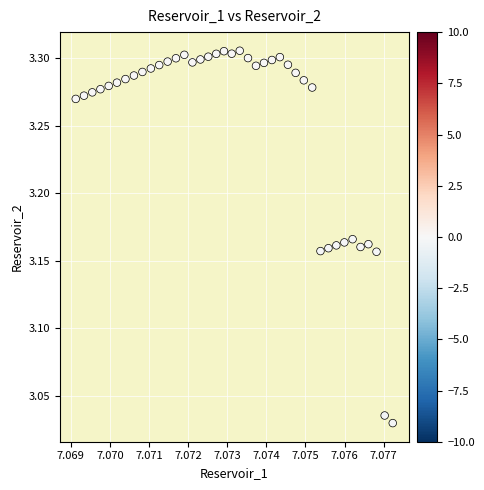

What is the range of Y values (max minus min)?

0.3